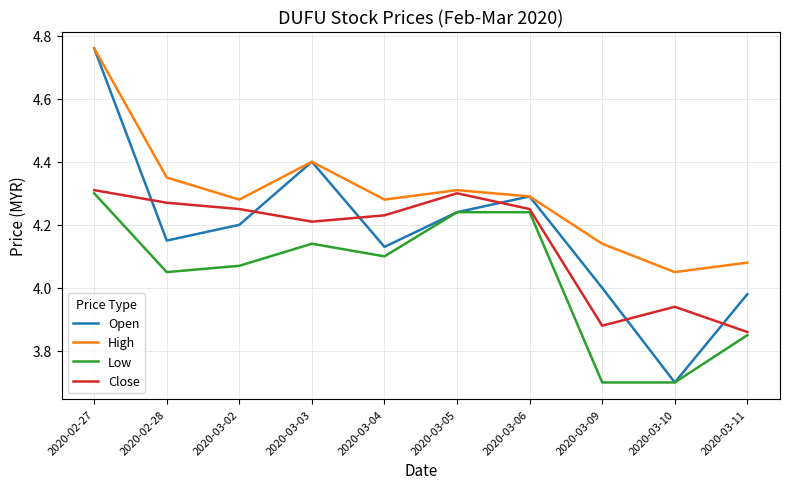

The value of High at 2020-03-10 is 4.0. True or false?

True